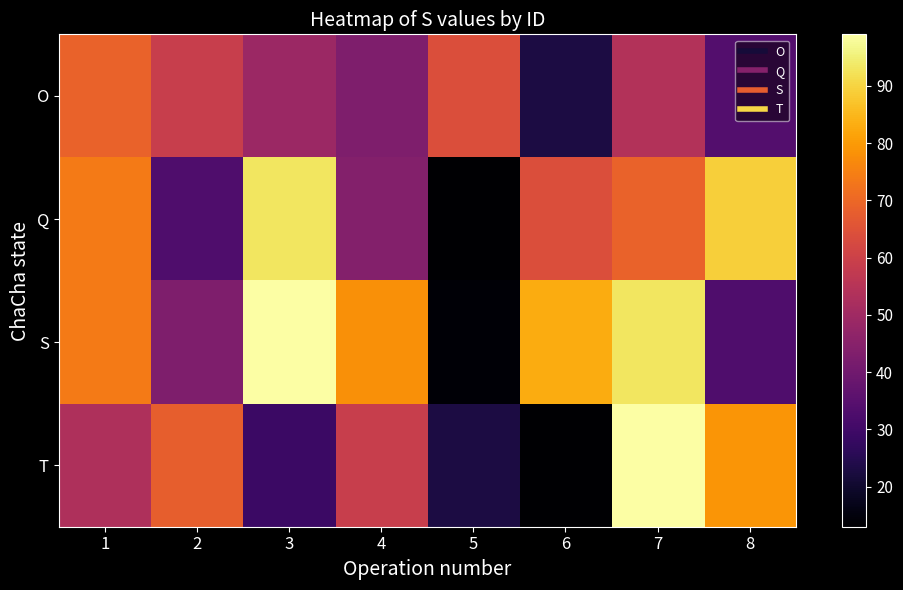

Reading left to right, transcribe all the data shown in this chart.

O: 1=69	2=59	3=49	4=43	5=64	6=23	7=54	8=34
Q: 1=74	2=33	3=93	4=44	5=13	6=64	7=69	8=89
S: 1=74	2=43	3=99	4=78	5=14	6=83	7=93	8=33
T: 1=53	2=68	3=29	4=59	5=23	6=13	7=99	8=79